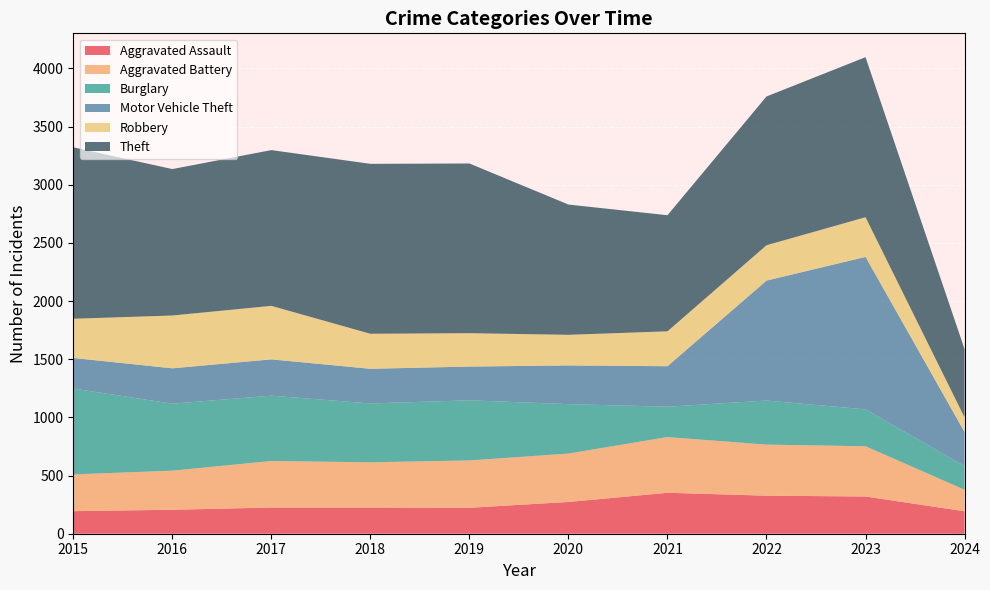

Reading left to right, what are all the values shown in this chart?

Aggravated Assault: 2015=194	2016=206	2017=225	2018=225	2019=223	2020=273	2021=352	2022=327	2023=320	2024=193
Aggravated Battery: 2015=316	2016=336	2017=400	2018=389	2019=407	2020=416	2021=479	2022=439	2023=432	2024=185
Burglary: 2015=738	2016=576	2017=562	2018=506	2019=517	2020=425	2021=261	2022=379	2023=317	2024=204
Motor Vehicle Theft: 2015=263	2016=304	2017=312	2018=298	2019=290	2020=333	2021=348	2022=1031	2023=1311	2024=292
Robbery: 2015=337	2016=454	2017=460	2018=301	2019=287	2020=263	2021=300	2022=304	2023=341	2024=126
Theft: 2015=1474	2016=1259	2017=1339	2018=1461	2019=1459	2020=1120	2021=998	2022=1279	2023=1376	2024=587